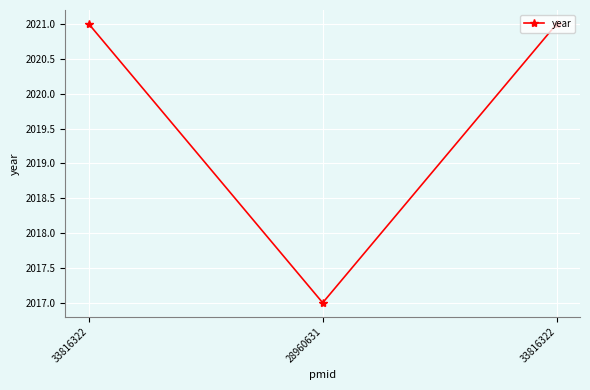

What is the ratio of the value at 33816322 to the value at 33816322?

1.0